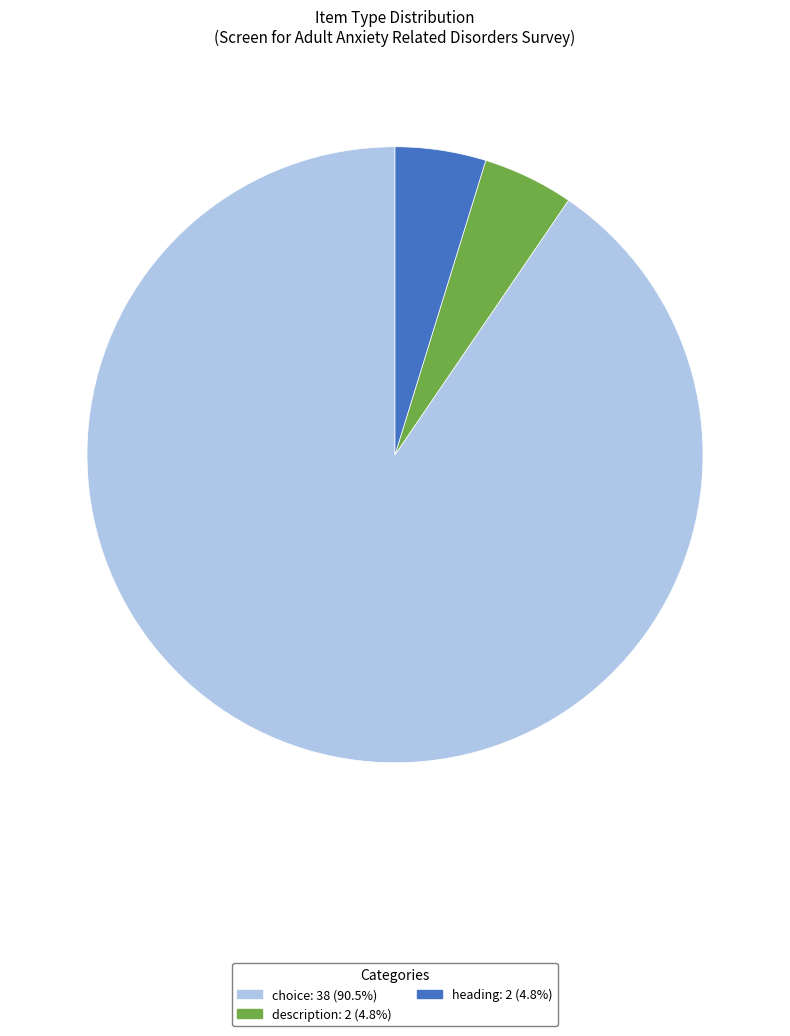

How many slices are in this pie chart?

3